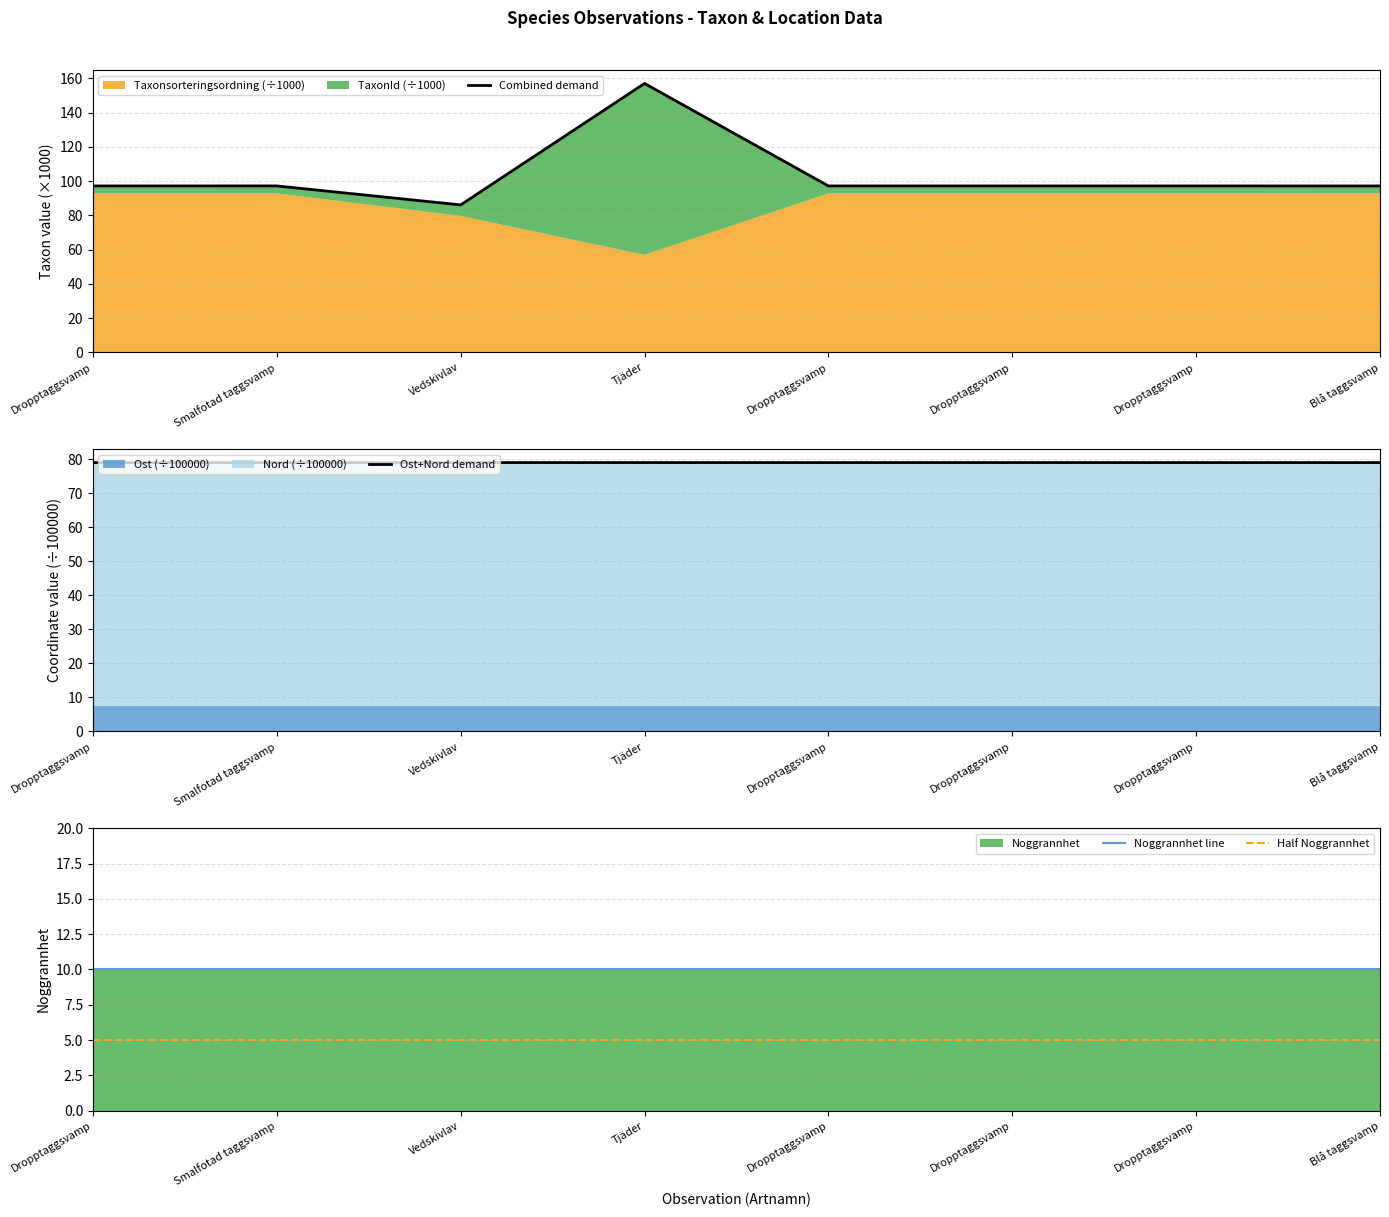

At which category does Combined demand reach its first local peak?

Smalfotad taggsvamp